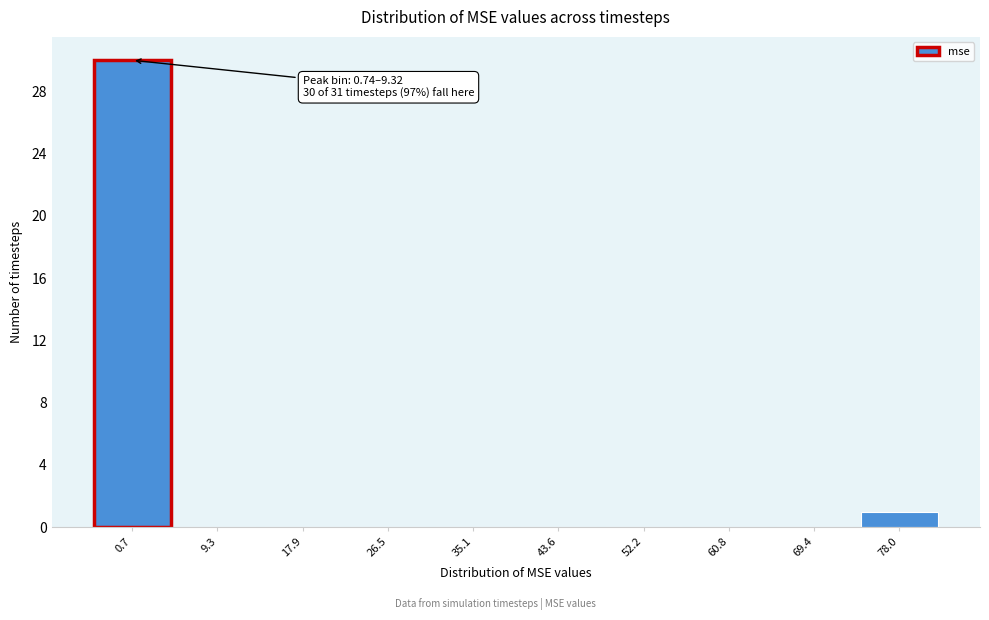

Reading left to right, extract all data points from this chart.

0.7=30	9.3=0	17.9=0	26.5=0	35.1=0	43.6=0	52.2=0	60.8=0	69.4=0	78.0=1